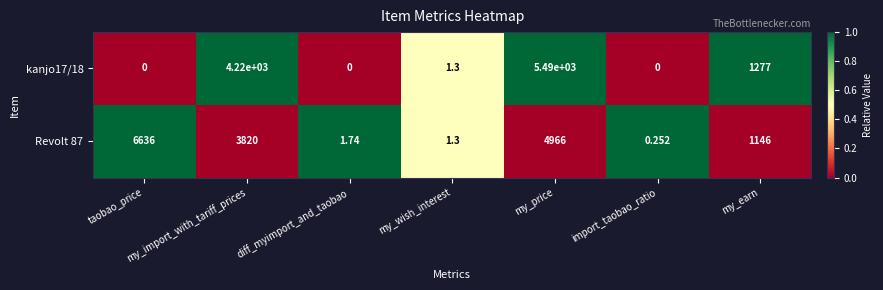

At which label is Revolt 87 closest to 3318?

my_import_with_tariff_prices